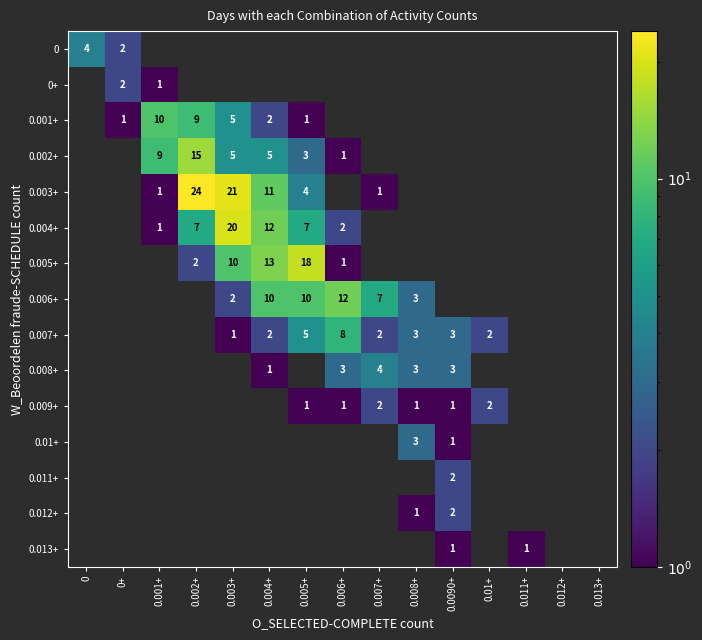

At how many categories does at least one series exceed 15?

3